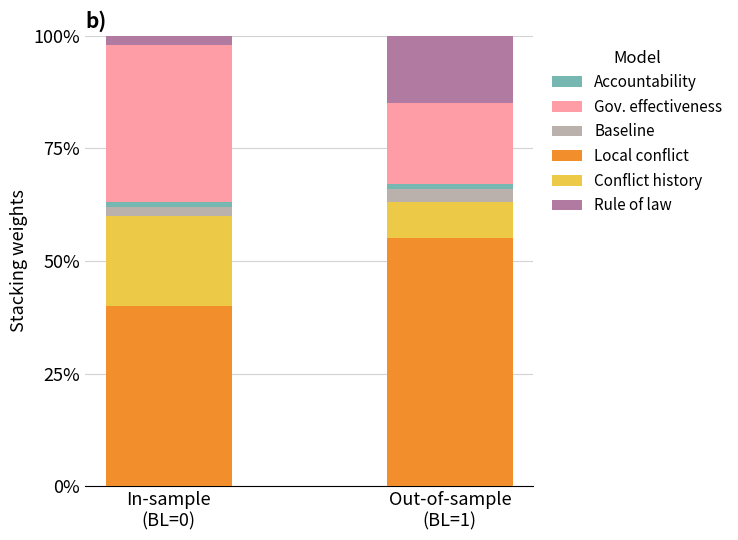

How many bars are there in total?

2